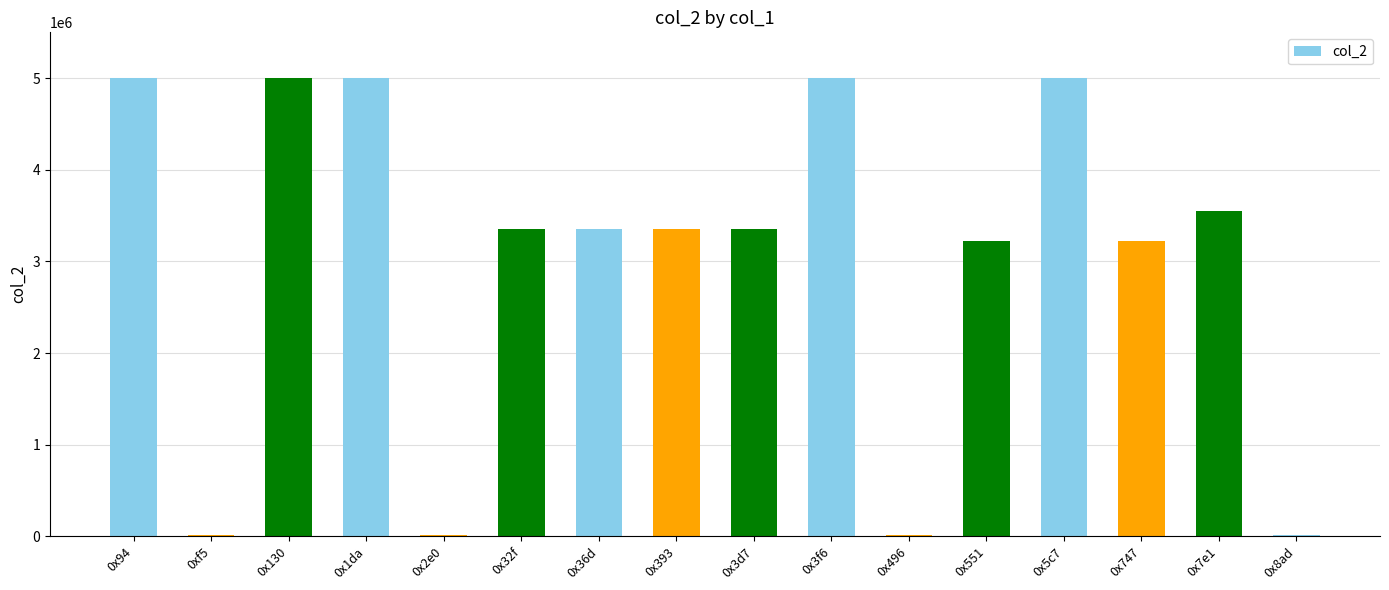

What is the maximum value shown in the chart?

5000000